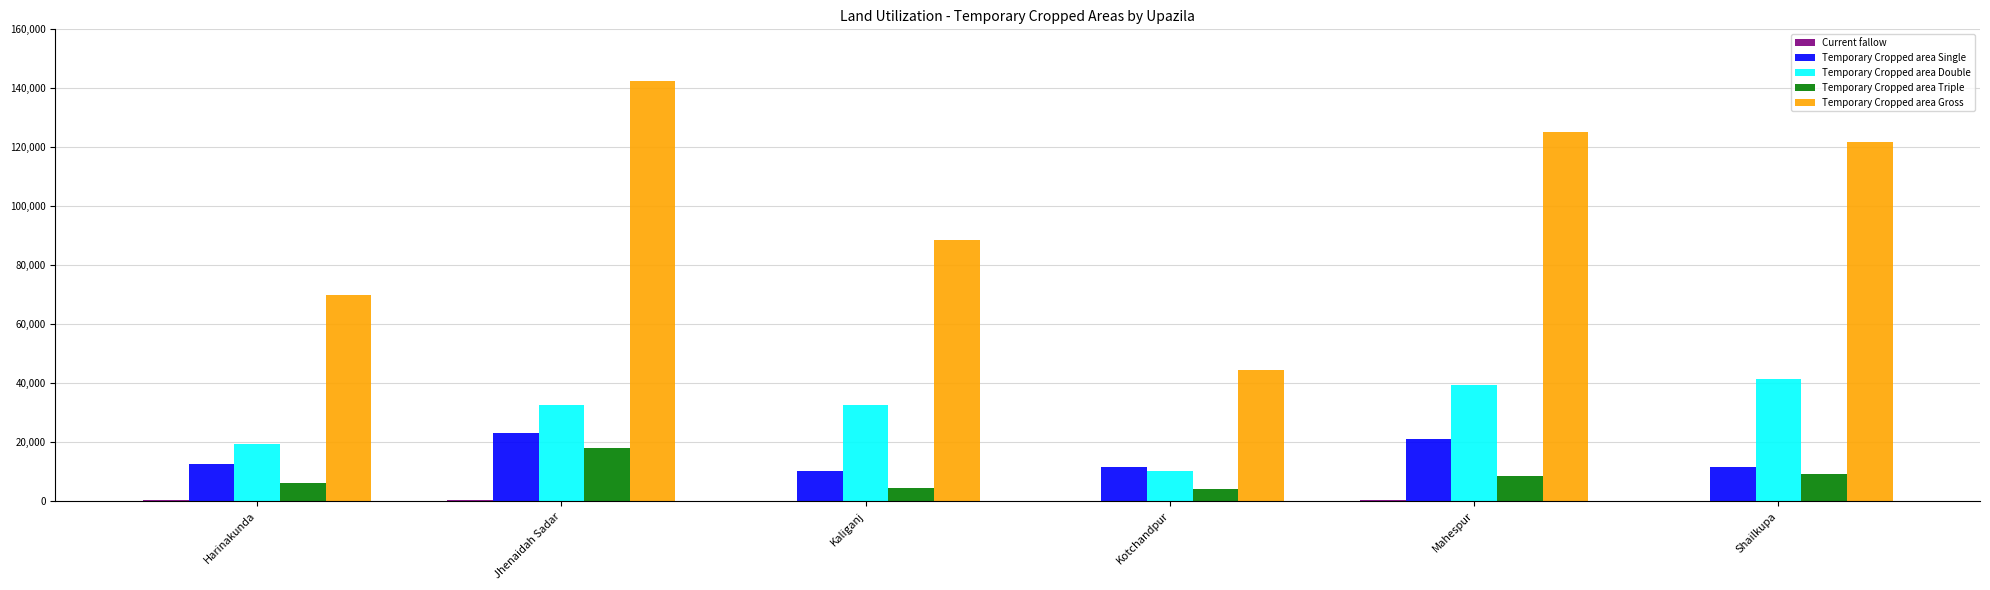

Which series has the largest total across all categories?

Temporary Cropped area Gross